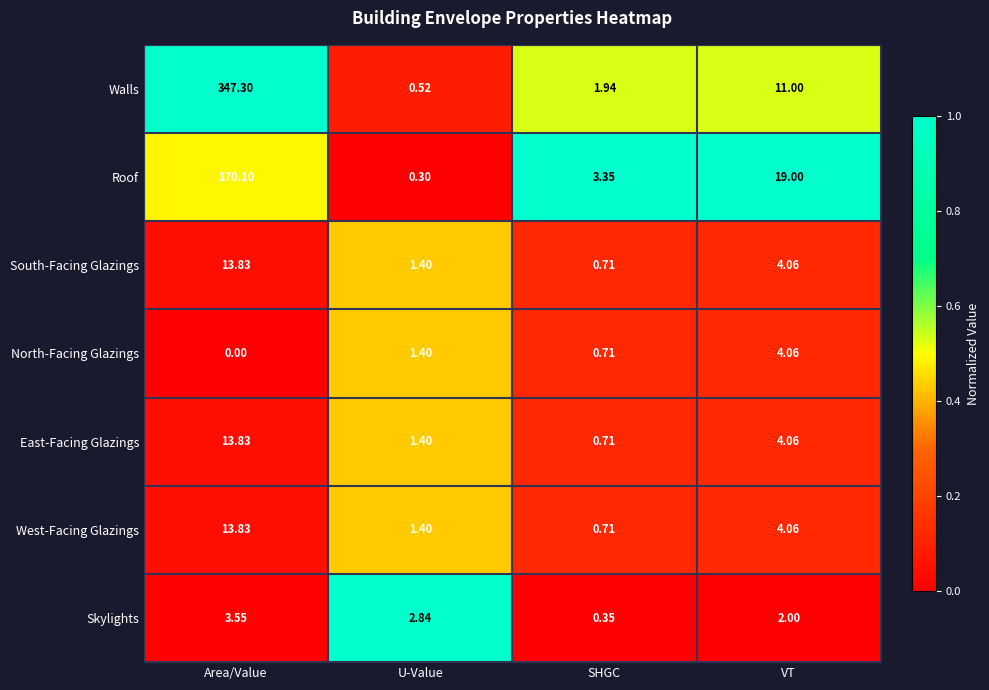

Between Area/Value and U-Value, which series saw the biggest shift?

Walls